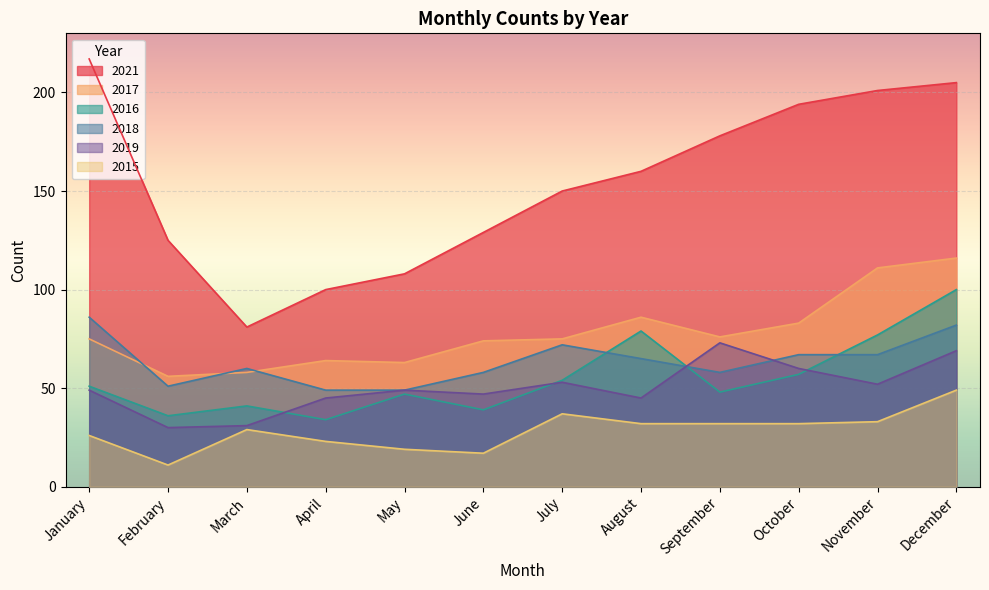

Where do 2018 and 2017 first cross each other?

January and February